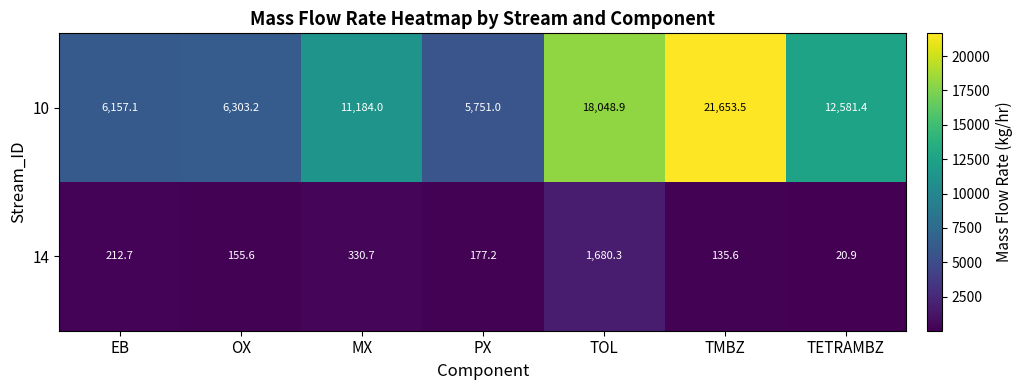

What is the difference between the highest and lowest values at PX?

5573.7